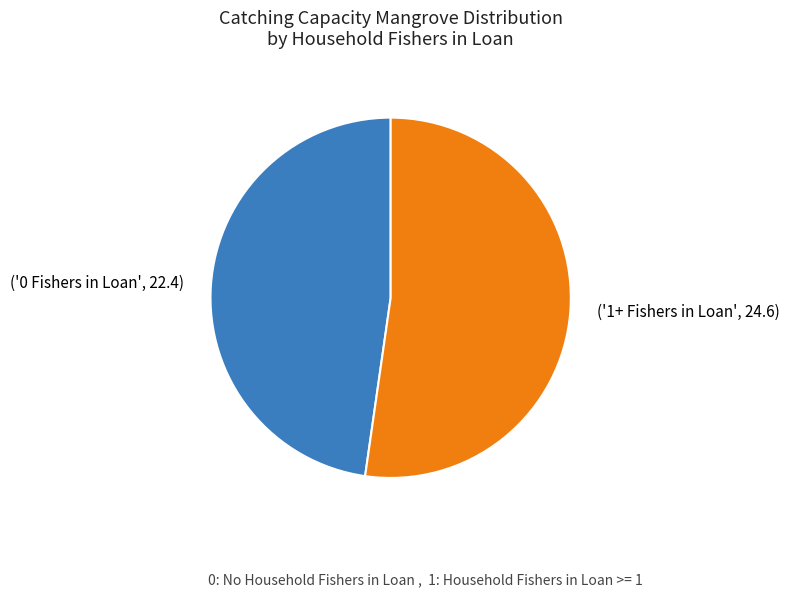

Is there a majority slice in this chart?

Yes